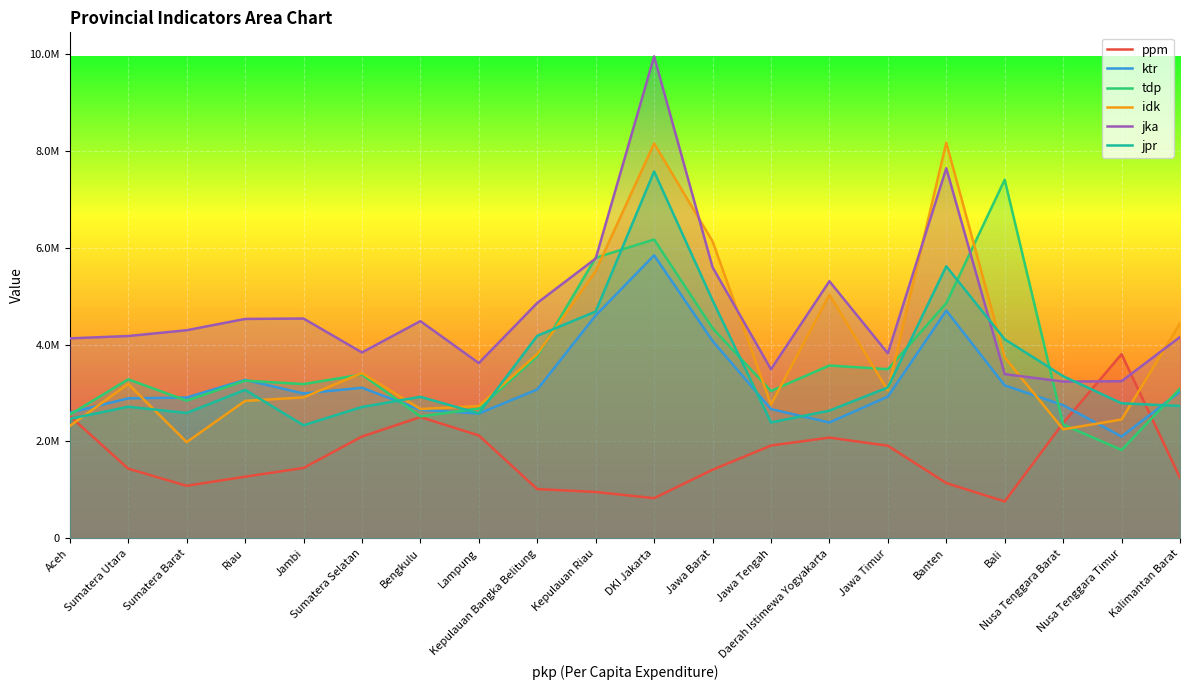

Reading left to right, what are all the values shown in this chart?

ppm: Aceh=2528000.0	Sumatera Utara=1438000.0	Sumatera Barat=1084000.0	Riau=1272000.0	Jambi=1452000.0	Sumatera Selatan=2102000.0	Bengkulu=2504000.0	Lampung=2124000.0	Kepulauan Bangka Belitung=1016000.0	Kepulauan Riau=956000.0	DKI Jakarta=828000.0	Jawa Barat=1416000.0	Jawa Tengah=1916000.0	Daerah Istimewa Yogyakarta=2080000.0	Jawa Timur=1912000.0	Banten=1140000.0	Bali=760000.0	Nusa Tenggara Barat=2382000.0	Nusa Tenggara Timur=3804000.0	Kalimantan Barat=1250000.0
ktr: Aceh=2594349.0	Sumatera Utara=2891418.0	Sumatera Barat=2908037.0	Riau=3272513.0	Jambi=2991697.0	Sumatera Selatan=3109924.0	Bengkulu=2655372.0	Lampung=2578120.0	Kepulauan Bangka Belitung=3073899.0	Kepulauan Riau=4605702.0	DKI Jakarta=5847648.0	Jawa Barat=4079017.0	Jawa Tengah=2669046.0	Daerah Istimewa Yogyakarta=2392436.0	Jawa Timur=2927898.0	Banten=4705793.0	Bali=3159883.0	Nusa Tenggara Barat=2750136.0	Nusa Tenggara Timur=2101711.0	Kalimantan Barat=3027264.0
tdp: Aceh=2554327.0	Sumatera Utara=3284218.0	Sumatera Barat=2842467.0	Riau=3257191.0	Jambi=3186185.0	Sumatera Selatan=3384026.0	Bengkulu=2517105.0	Lampung=2681461.0	Kepulauan Bangka Belitung=3760210.0	Kepulauan Riau=5795661.0	DKI Jakarta=6174199.0	Jawa Barat=4341880.0	Jawa Tengah=3043721.0	Daerah Istimewa Yogyakarta=3569831.0	Jawa Timur=3493781.0	Banten=4857011.0	Bali=7409324.0	Nusa Tenggara Barat=2350303.0	Nusa Tenggara Timur=1824594.0	Kalimantan Barat=3091899.0
idk: Aceh=2320364.0	Sumatera Utara=3188440.0	Sumatera Barat=1986561.0	Riau=2838723.0	Jambi=2910995.0	Sumatera Selatan=3412484.0	Bengkulu=2670693.0	Lampung=2732775.0	Kepulauan Bangka Belitung=3807607.0	Kepulauan Riau=5521474.0	DKI Jakarta=8159822.0	Jawa Barat=6136041.0	Jawa Tengah=2765571.0	Daerah Istimewa Yogyakarta=5030766.0	Jawa Timur=3055238.0	Banten=8175540.0	Bali=3737552.0	Nusa Tenggara Barat=2251383.0	Nusa Tenggara Timur=2454276.0	Kalimantan Barat=4438626.0
jka: Aceh=4130827.0	Sumatera Utara=4179309.0	Sumatera Barat=4299120.0	Riau=4532396.0	Jambi=4540808.0	Sumatera Selatan=3839566.0	Bengkulu=4487176.0	Lampung=3619870.0	Kepulauan Bangka Belitung=4863032.0	Kepulauan Riau=5780538.0	DKI Jakarta=9957485.0	Jawa Barat=5601105.0	Jawa Tengah=3492126.0	Daerah Istimewa Yogyakarta=5311810.0	Jawa Timur=3821100.0	Banten=7646548.0	Bali=3391670.0	Nusa Tenggara Barat=3237867.0	Nusa Tenggara Timur=3245417.0	Kalimantan Barat=4159356.0
jpr: Aceh=2467486.0	Sumatera Utara=2717468.0	Sumatera Barat=2588722.0	Riau=3067347.0	Jambi=2334910.0	Sumatera Selatan=2712496.0	Bengkulu=2922683.0	Lampung=2580413.0	Kepulauan Bangka Belitung=4183689.0	Kepulauan Riau=4685391.0	DKI Jakarta=7579480.0	Jawa Barat=4916740.0	Jawa Tengah=2393394.0	Daerah Istimewa Yogyakarta=2637127.0	Jawa Timur=3115744.0	Banten=5620007.0	Bali=4111938.0	Nusa Tenggara Barat=3349338.0	Nusa Tenggara Timur=2789303.0	Kalimantan Barat=2733947.0